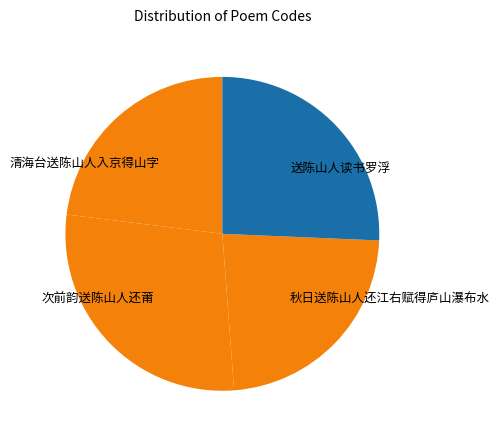

True or false: 送陈山人读书罗浮 accounts for 26% of the total.

True